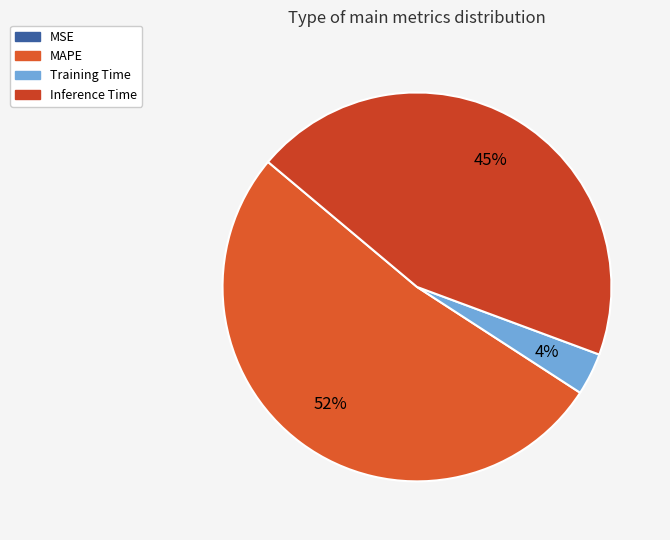

Which slice represents more than half of the pie?

MAPE